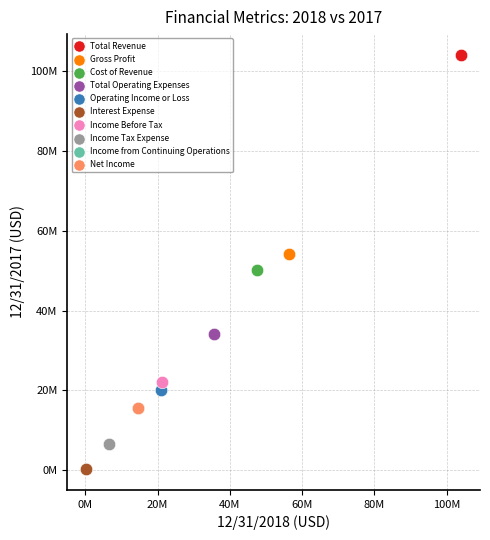

What are all the series names shown in the legend?

Total Revenue, Gross Profit, Cost of Revenue, Total Operating Expenses, Operating Income or Loss, Interest Expense, Income Before Tax, Income Tax Expense, Income from Continuing Operations, Net Income